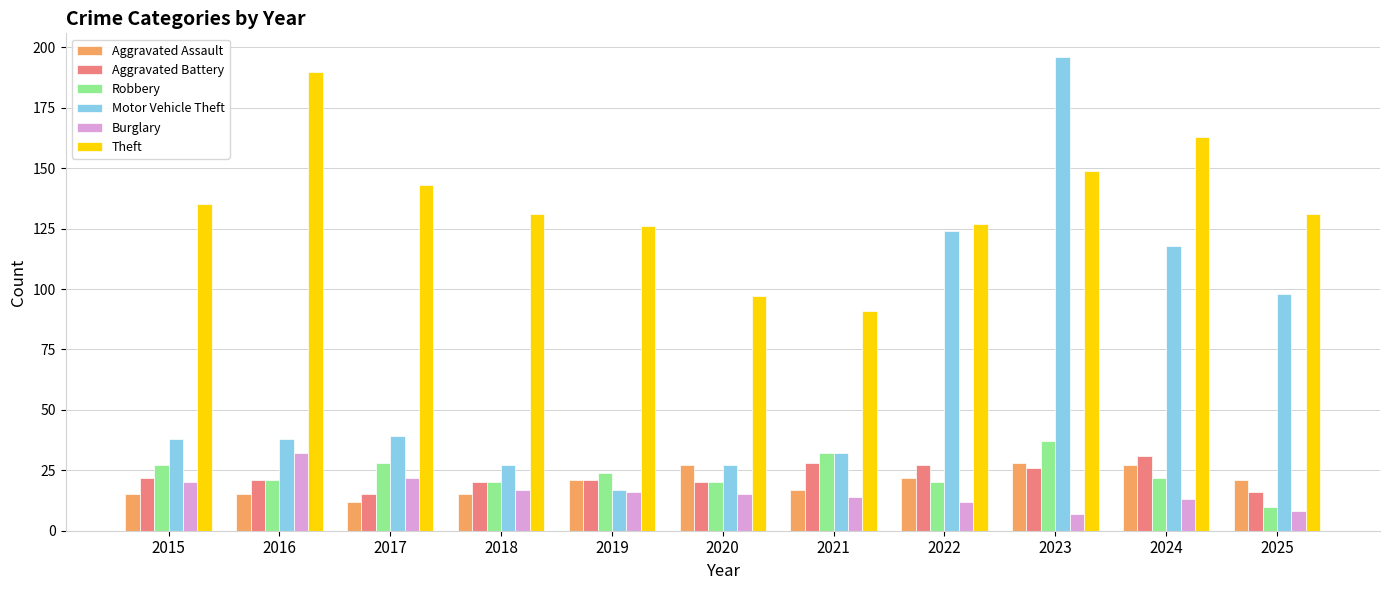

What is the value of the Motor Vehicle Theft bar at the 9th from the left?

196